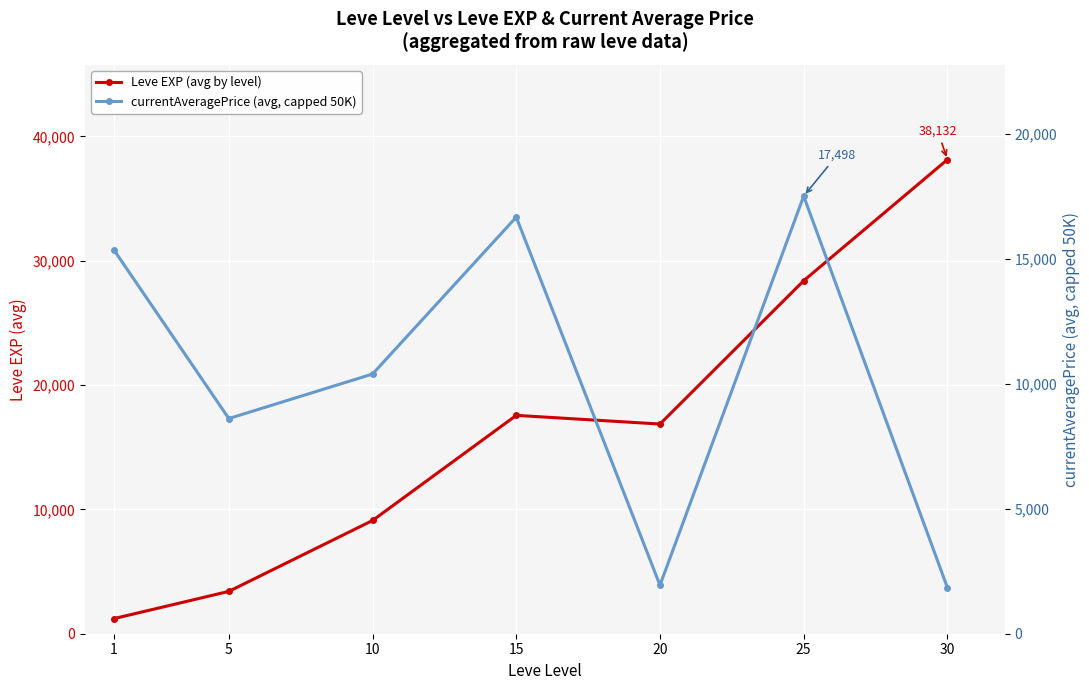

Which category has the lowest value across all series?

1